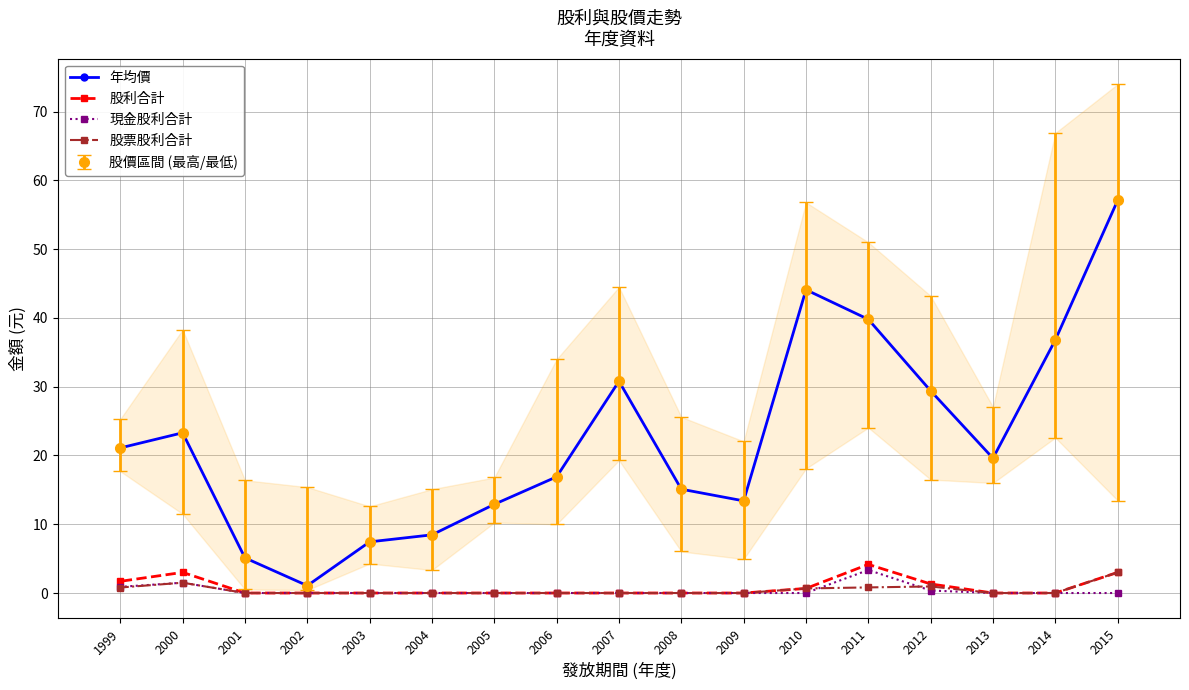

What is the sum of all 年均價 values?

382.4